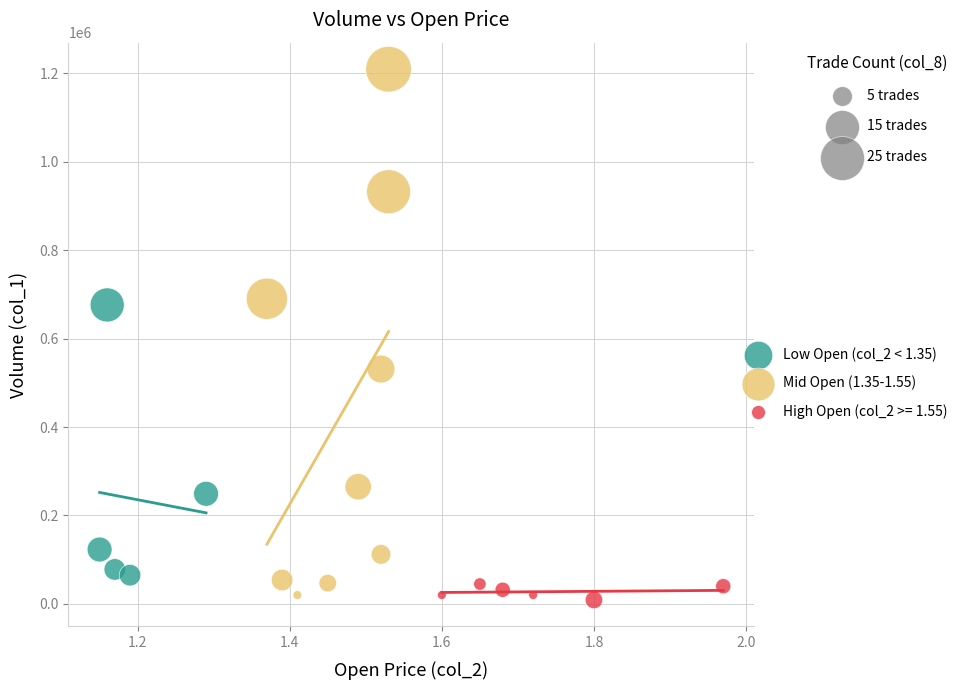

Which series contains the lowest Y value?

High Open (col_2 >= 1.55)